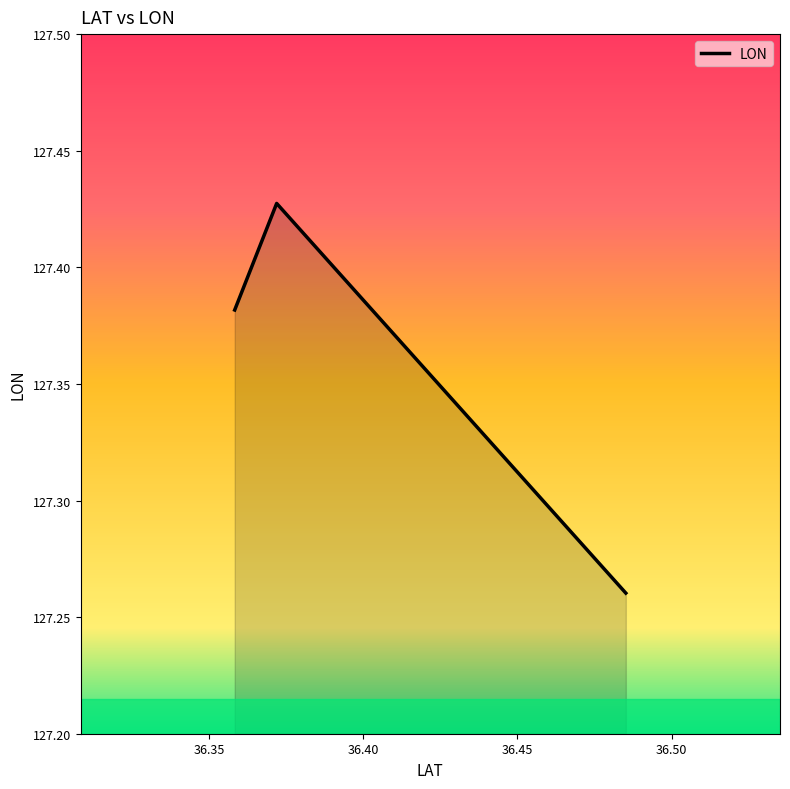

Does the chart have visible grid lines?

No